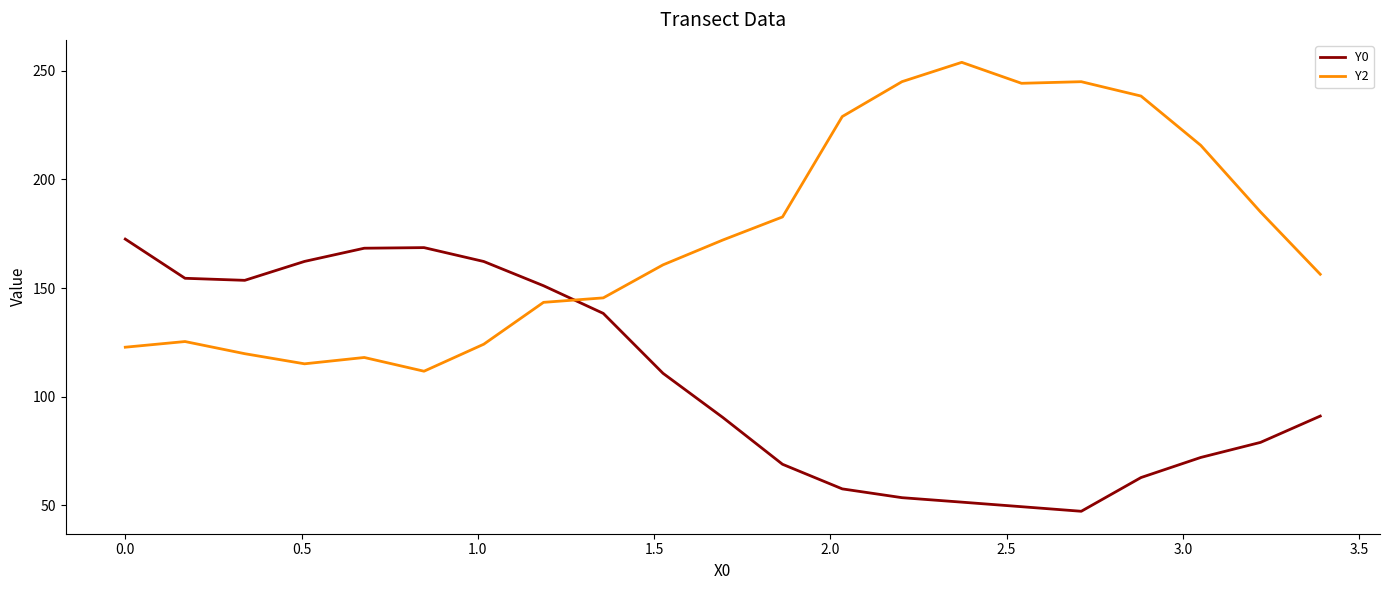

Rank the series by their maximum value, from lowest to highest.

Y0, Y2